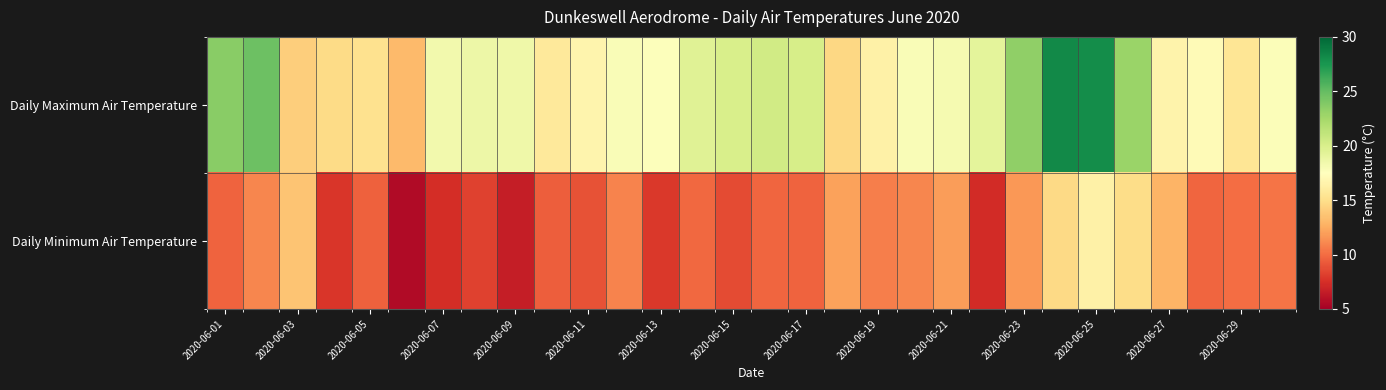

At how many categories does at least one series exceed 26?

2